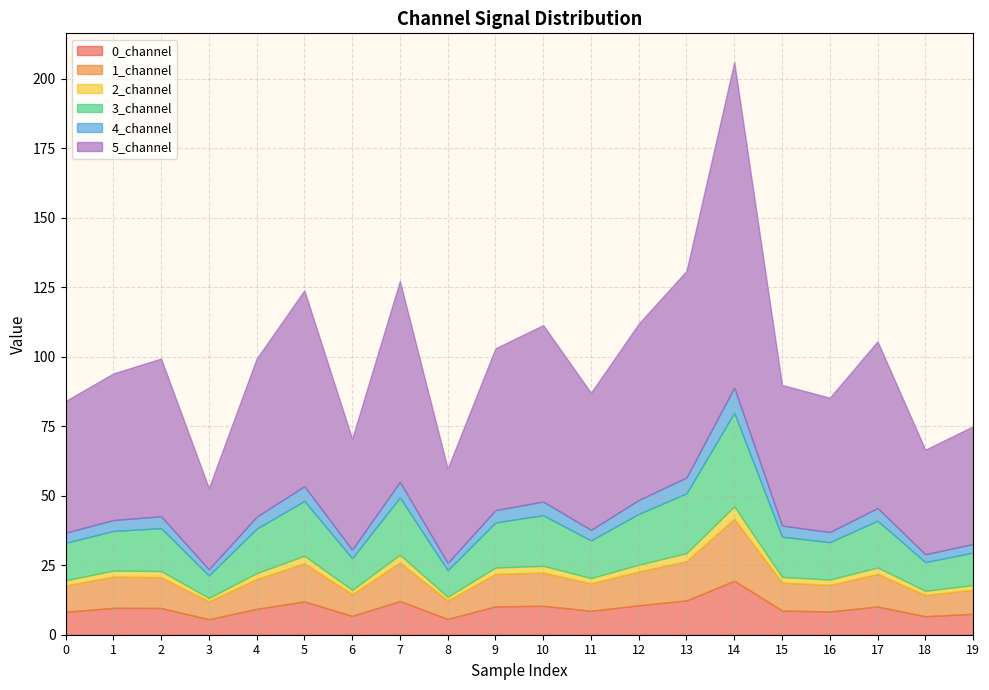

What is the spread (max minus min) of values at 11?

47.4